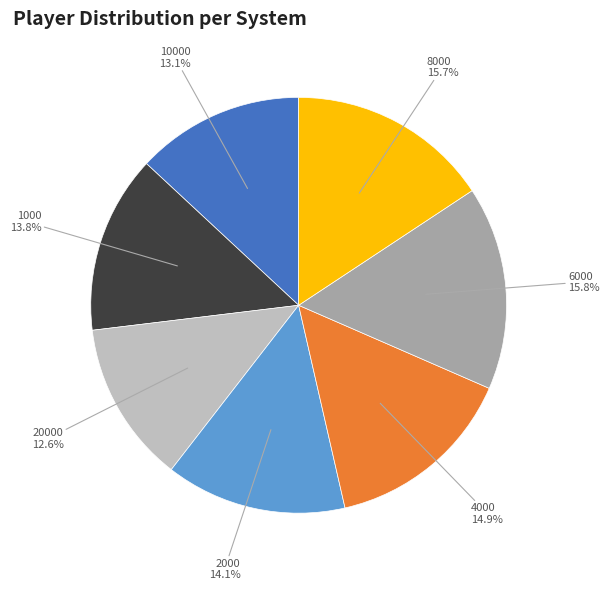

Does any single category account for the majority?

No